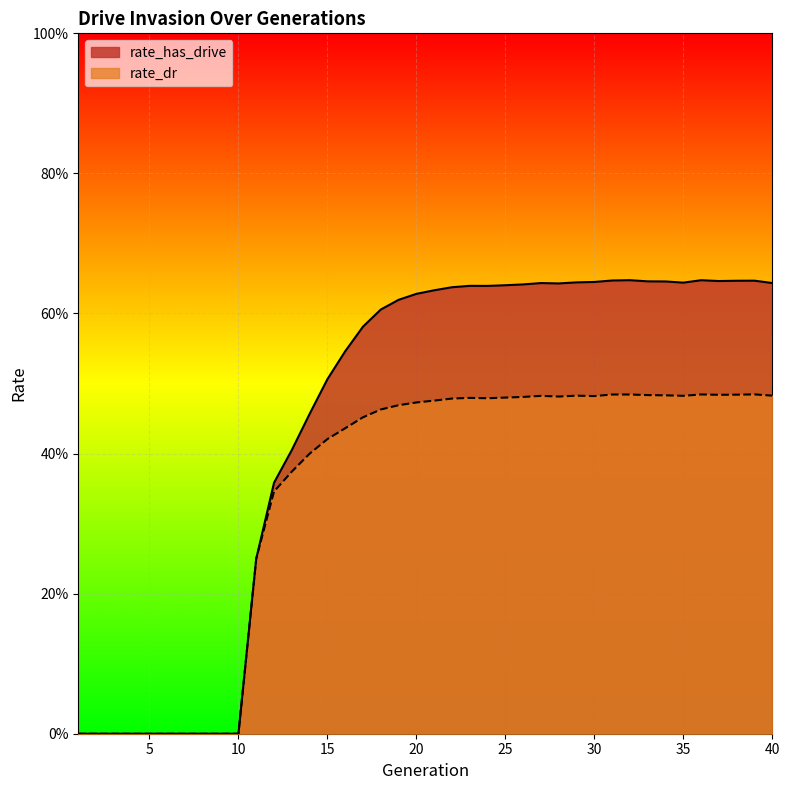

Where is the first local minimum for rate_dr?

24